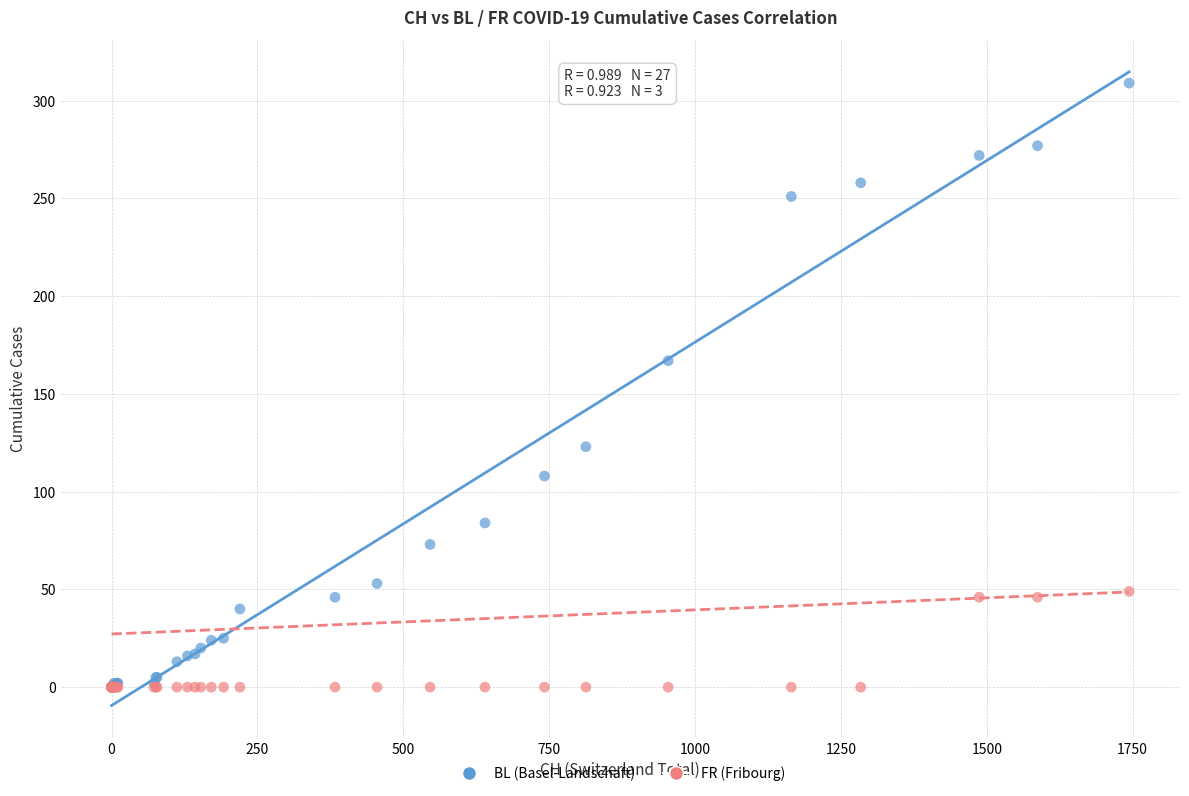

Across all series, what Y value is closest to 154?

167